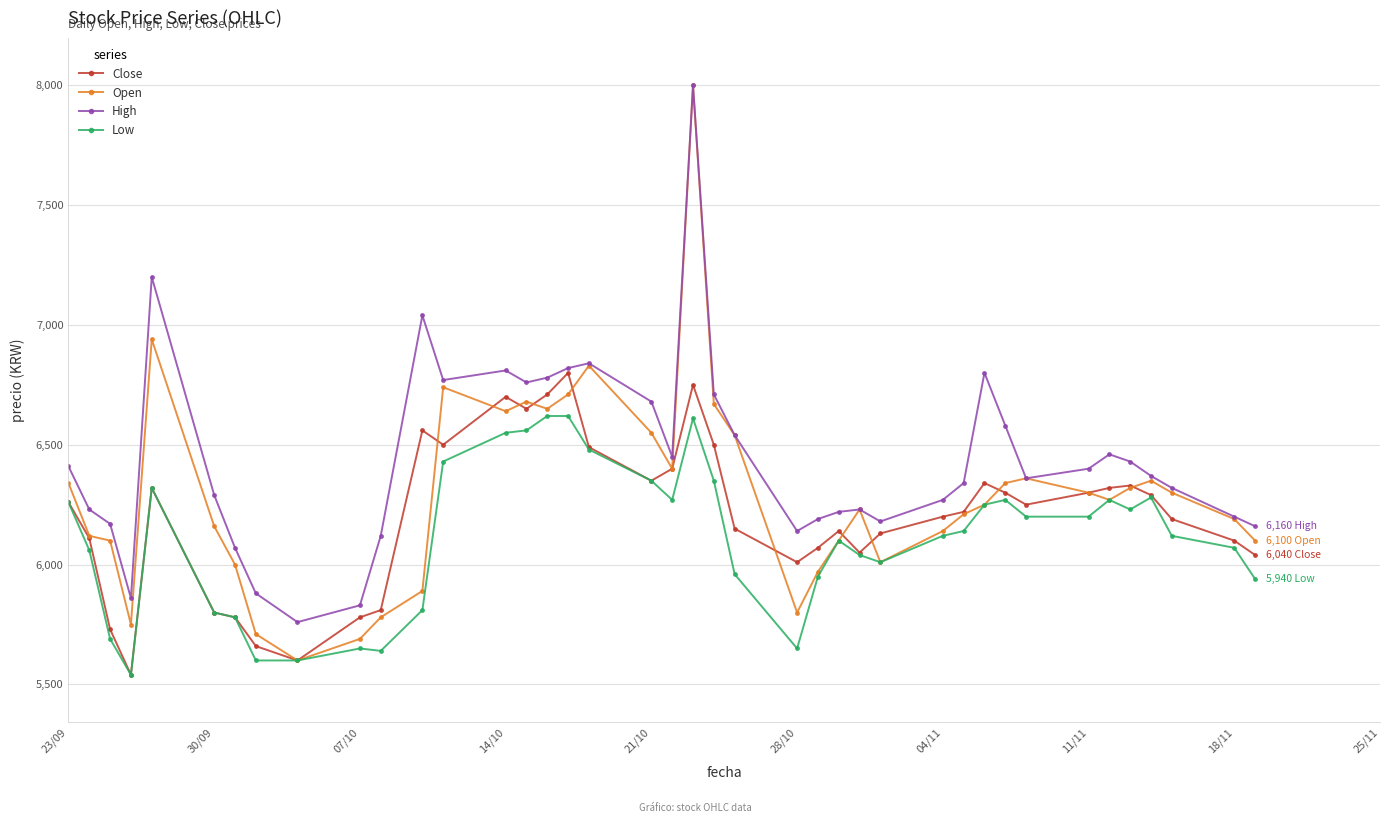

True or false: Low and High intersect in this chart.

False